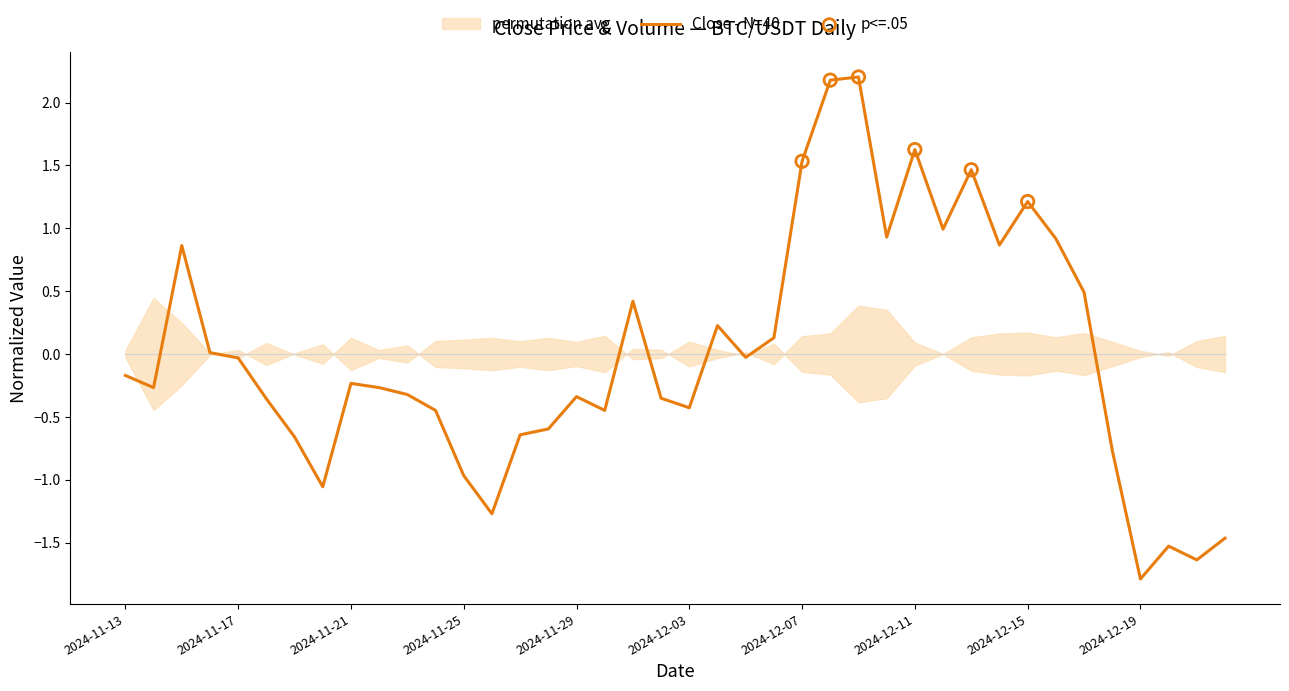

Between 2024-12-19 and 2024-12-12, which is larger?

2024-12-12